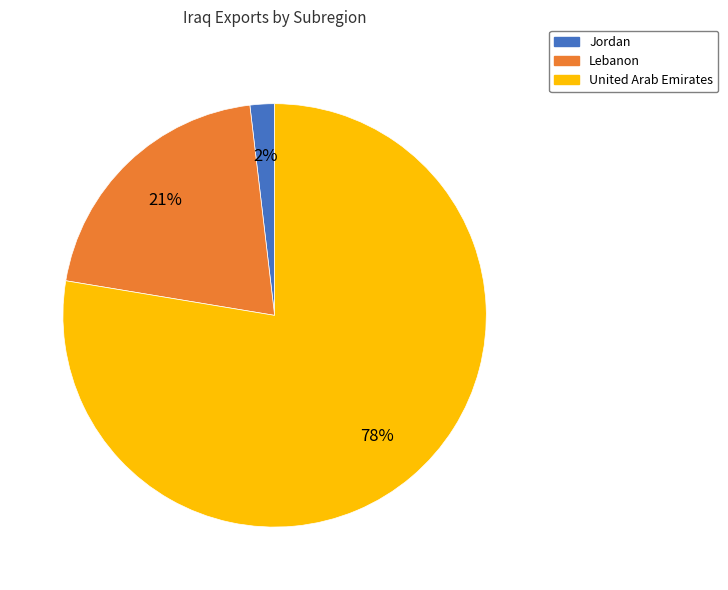

Rank the categories by value from highest to lowest.

United Arab Emirates, Lebanon, Jordan